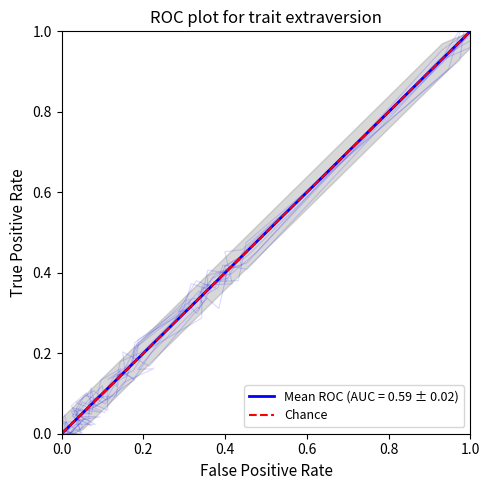

How many values are below 1?

1